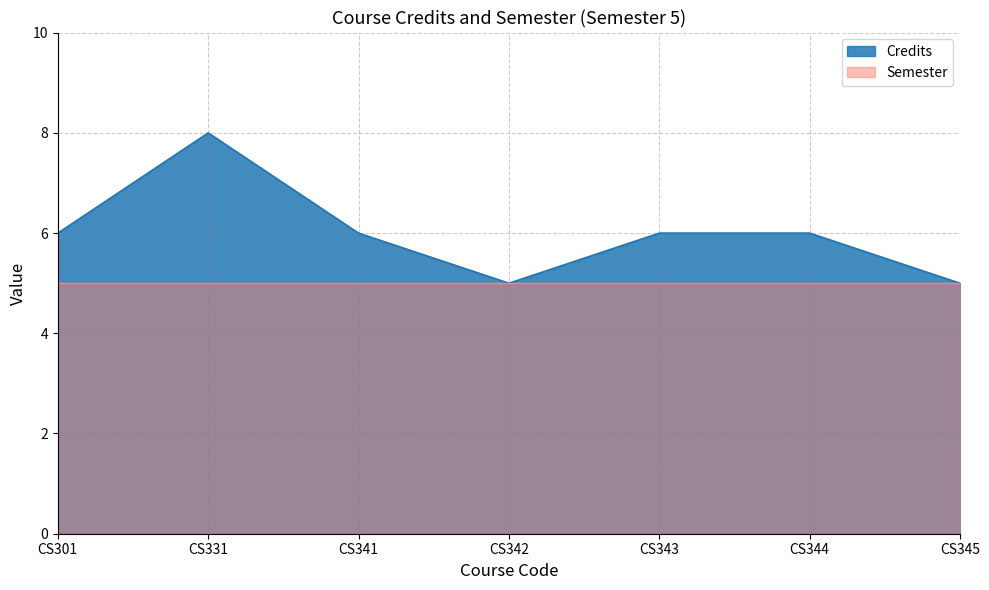

At which category does the chart reach its minimum across all series?

CS342